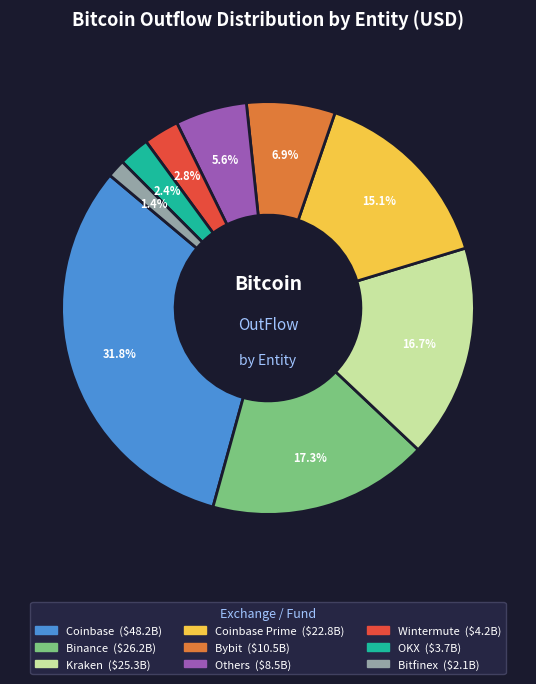

Does any single category account for the majority?

No